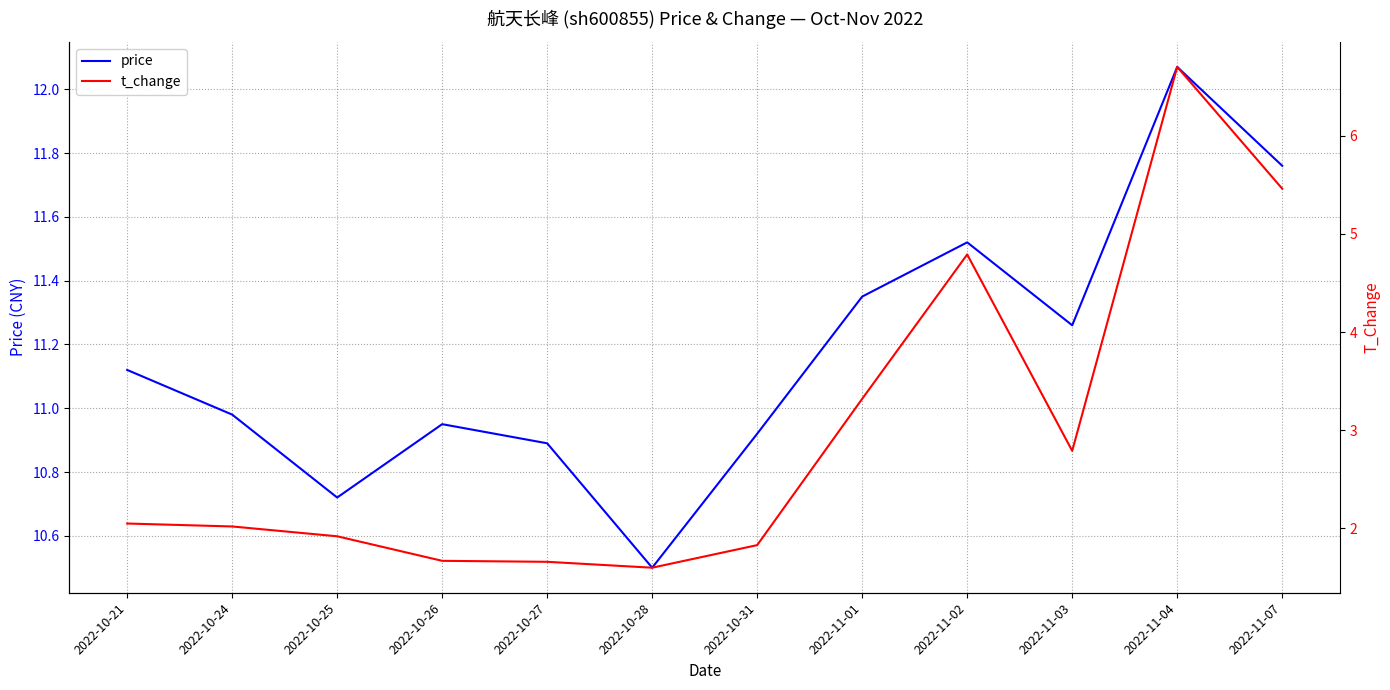

True or false: t_change and price cross at least once.

False